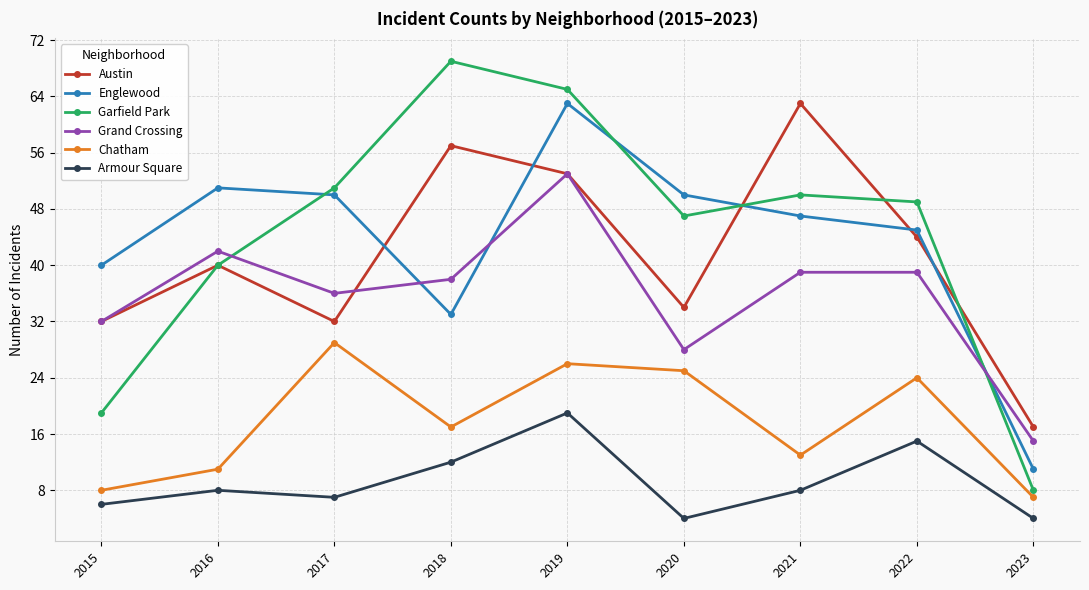

At how many categories does at least one series exceed 48?

7